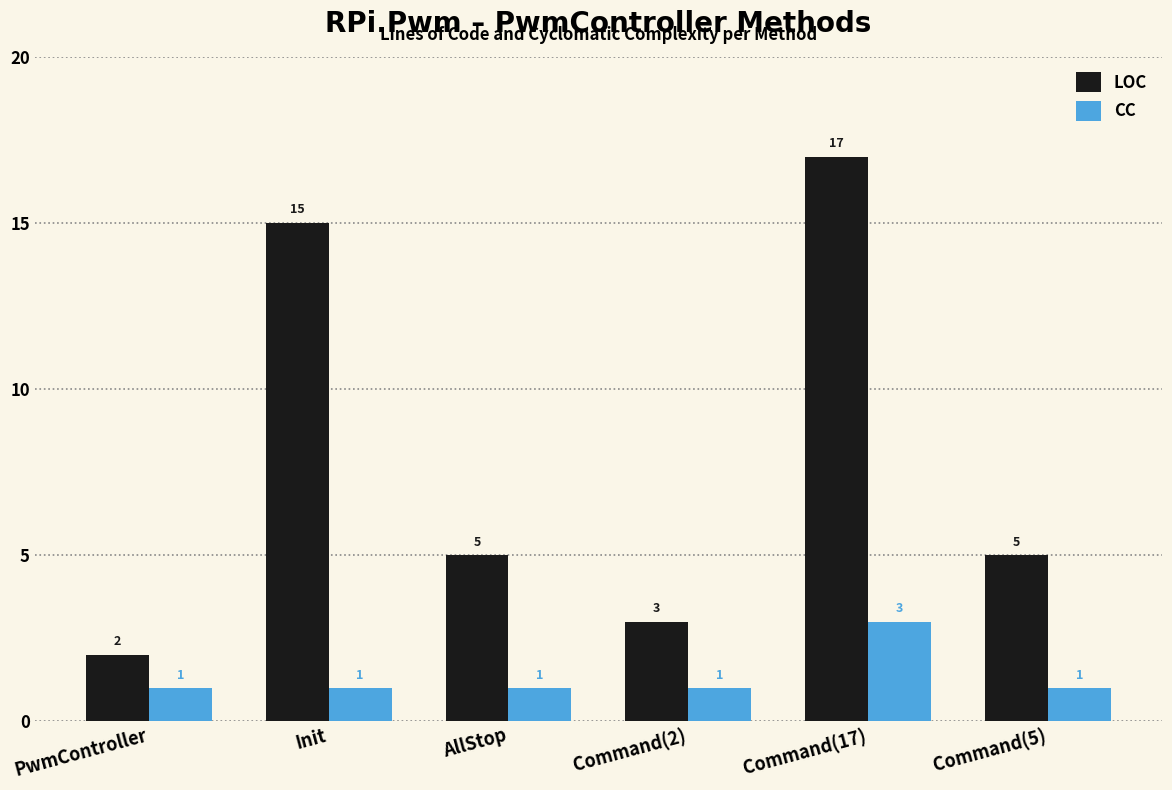

What is the label of the 2nd bar from the right?

Command(17)